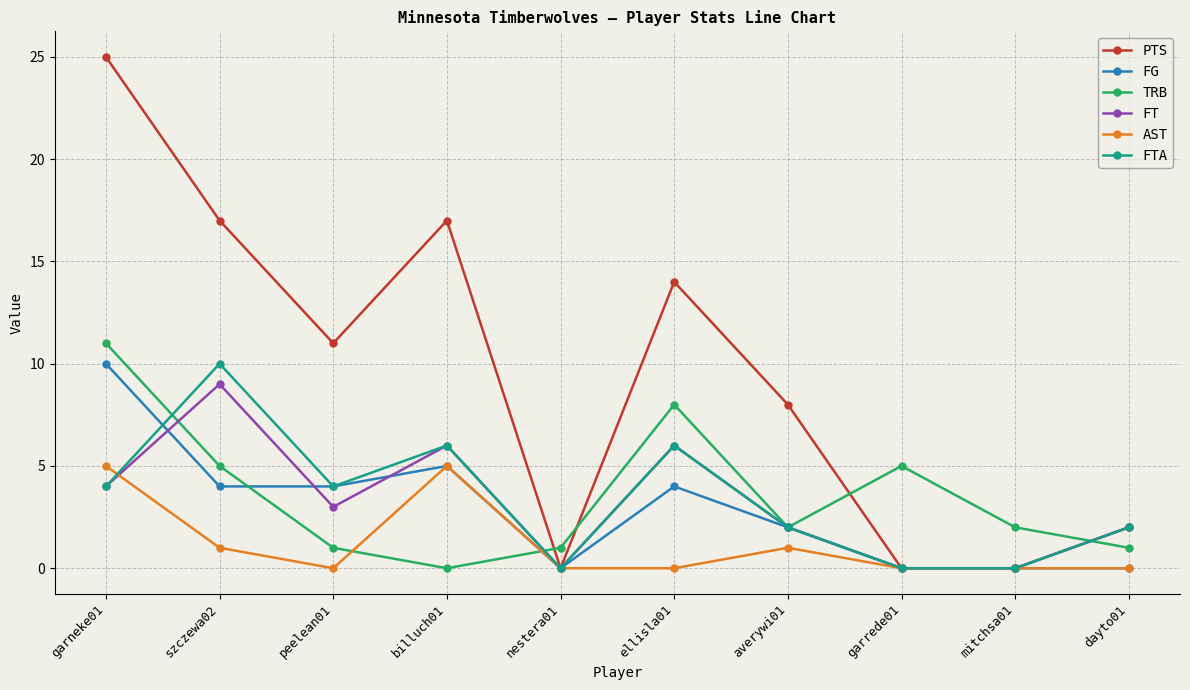

What is the label of the 3rd point from the right?

garrede01